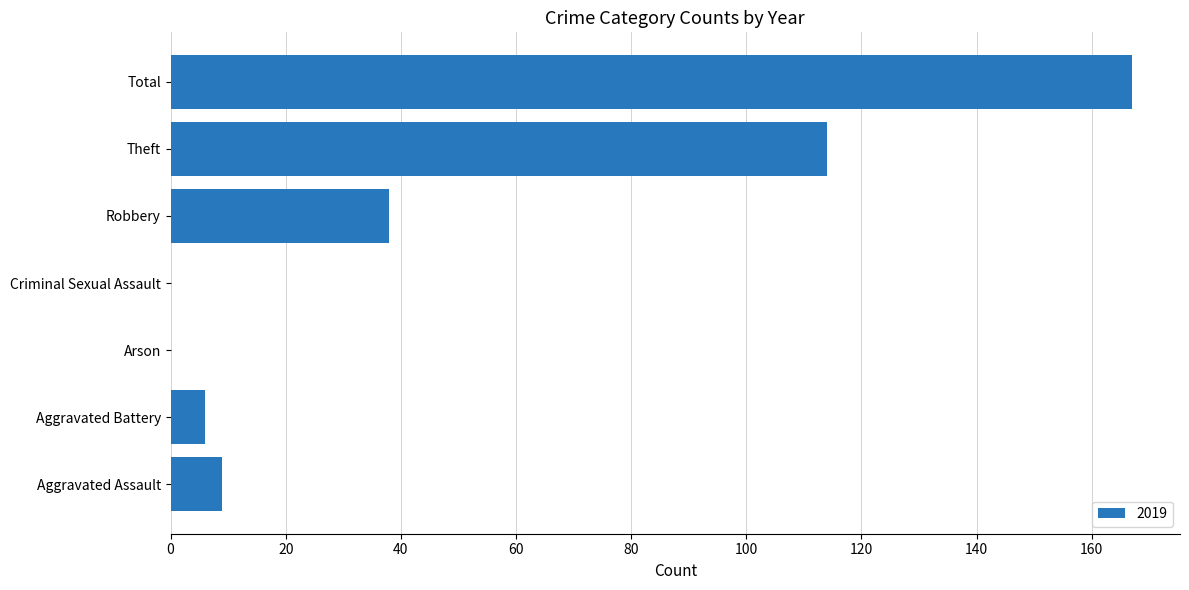

What is the change in value from Aggravated Battery to Theft?

+108